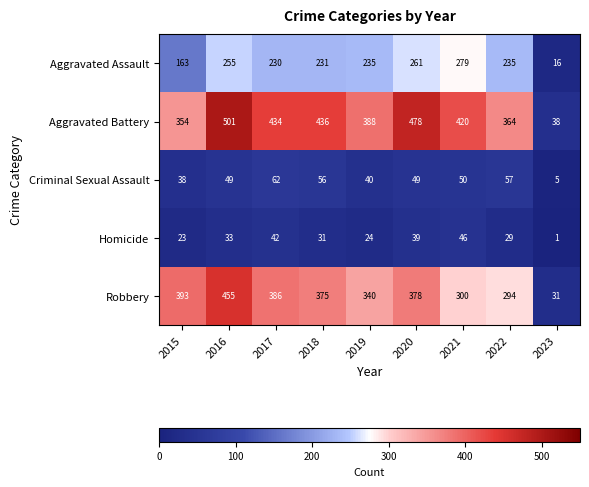

How many data points in Aggravated Battery are less than 420?

4